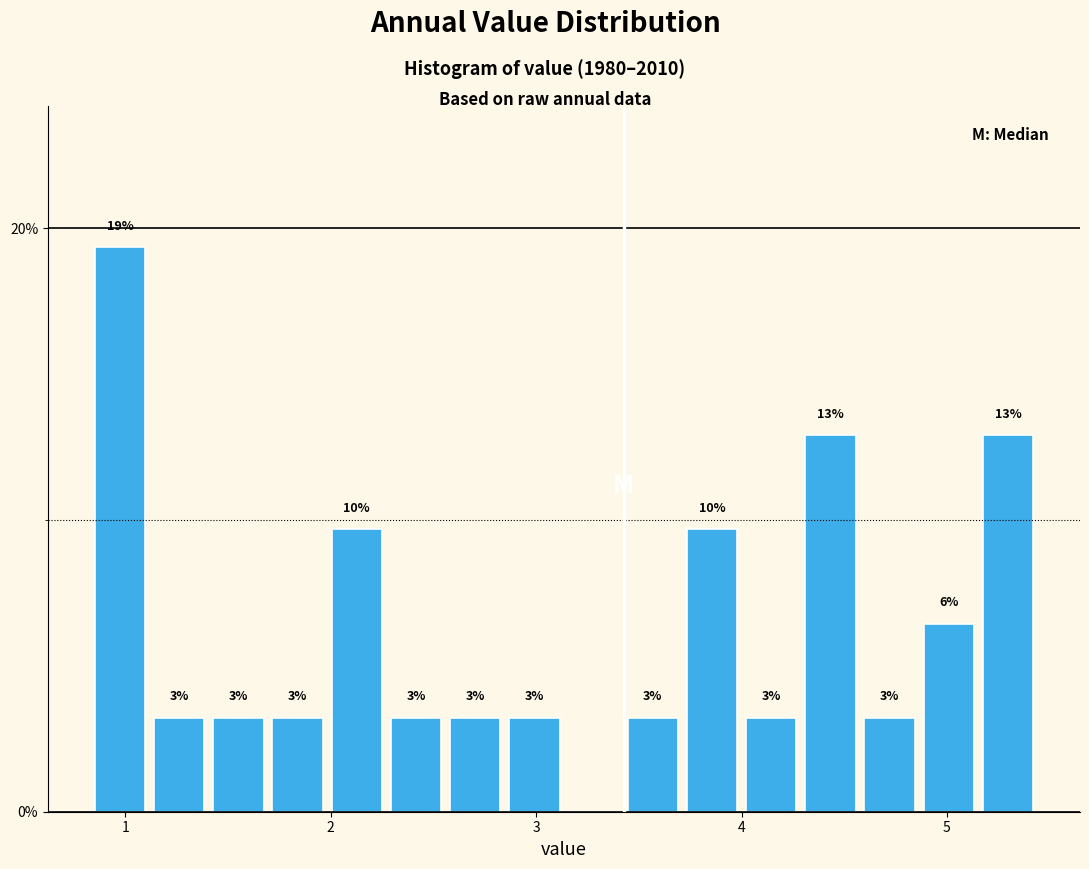

Read against the x-axis, roughly where is the centre of the tallest bar?

1.0